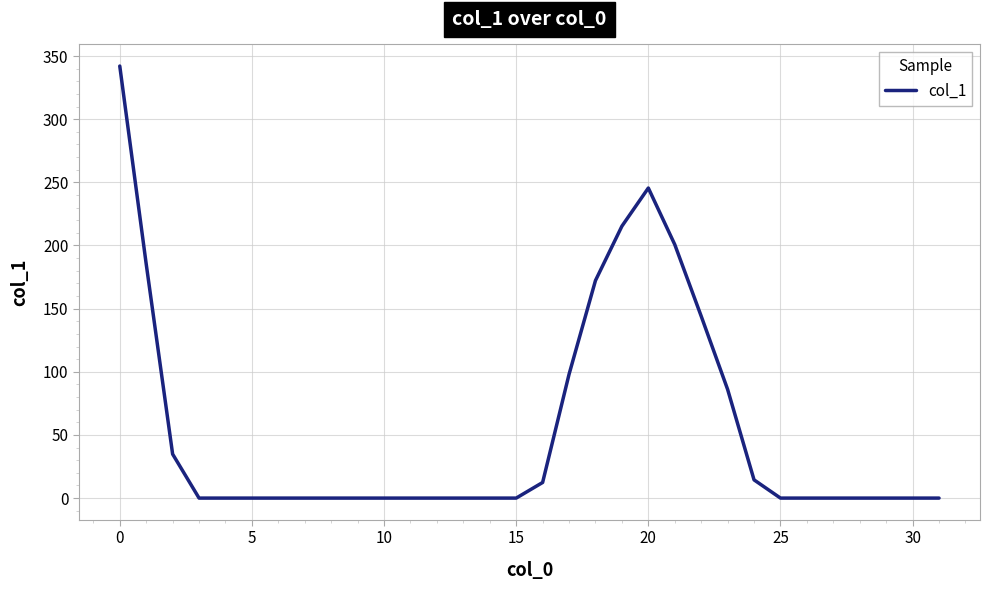

Reading right to left, what are all the values shown in this chart?

0.0	0.0	0.0	0.0	0.0	0.0	0.0	14.4	86.1	144.1	200.8	245.5	215.3	172.3	98.0	12.4	0.0	0.0	0.0	0.0	0.0	0.0	0.0	0.0	0.0	0.0	0.0	0.0	0.0	34.8	185.4	342.1